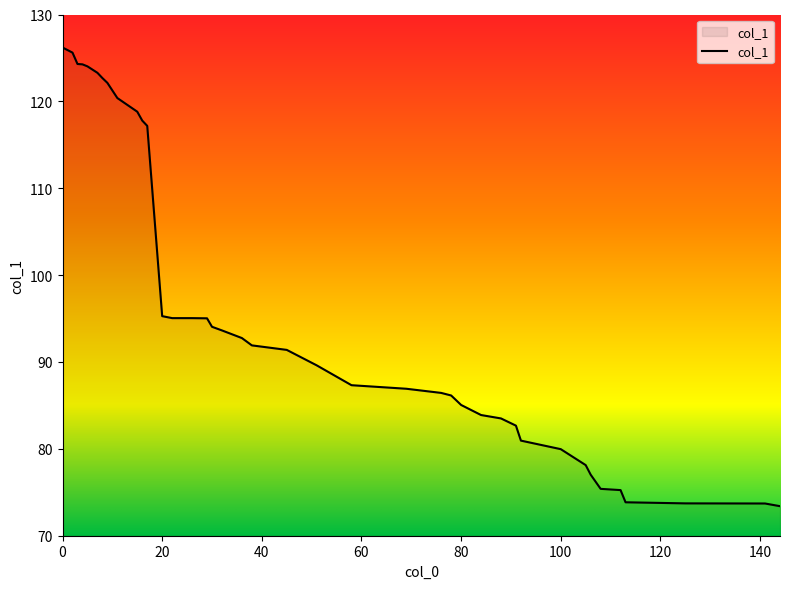

What is the maximum value shown in the chart?

126.2